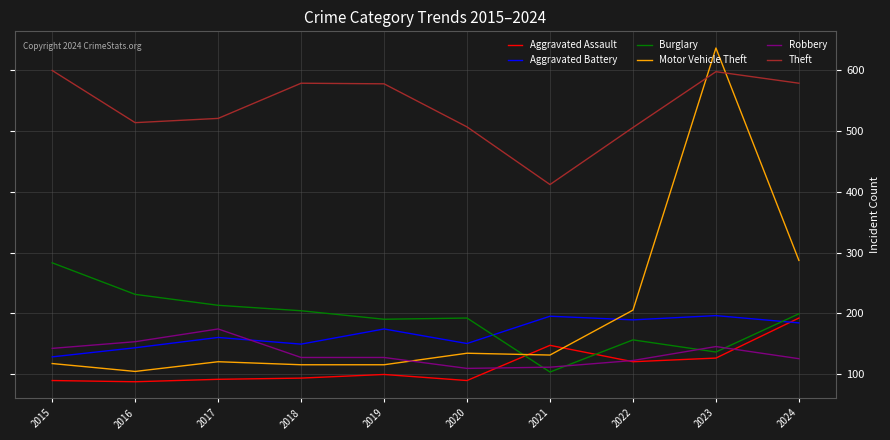

How many times do Aggravated Battery and Burglary cross each other?

2